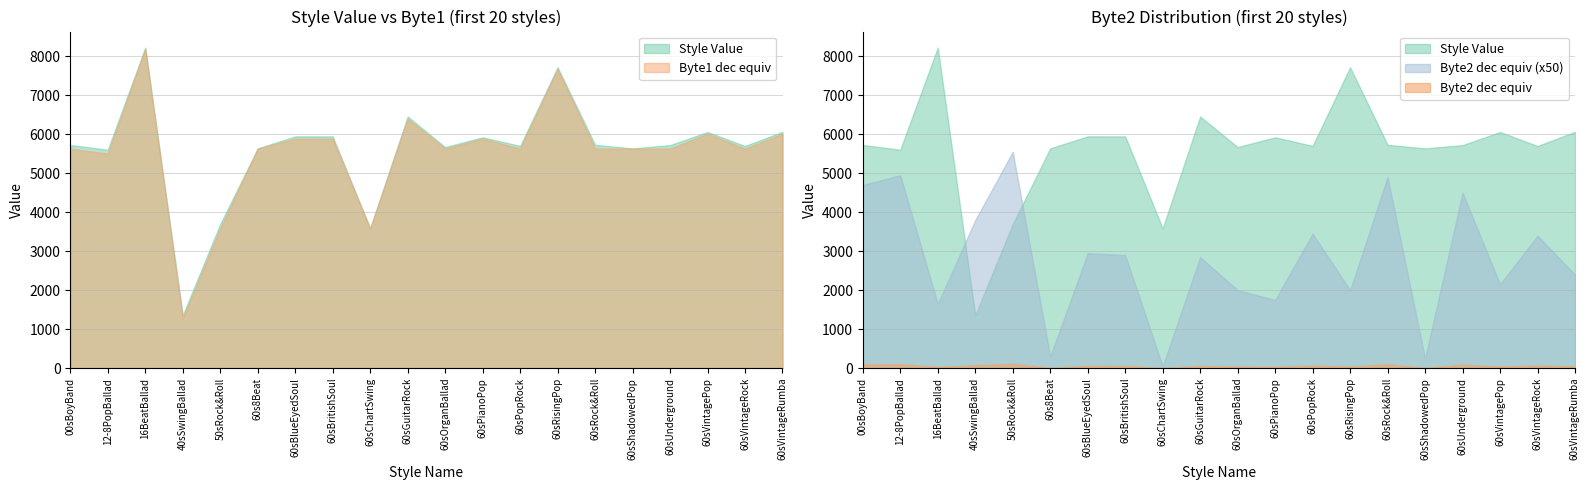

The Byte1 dec equiv series shows 5632 at 60sUnderground. True or false?

True